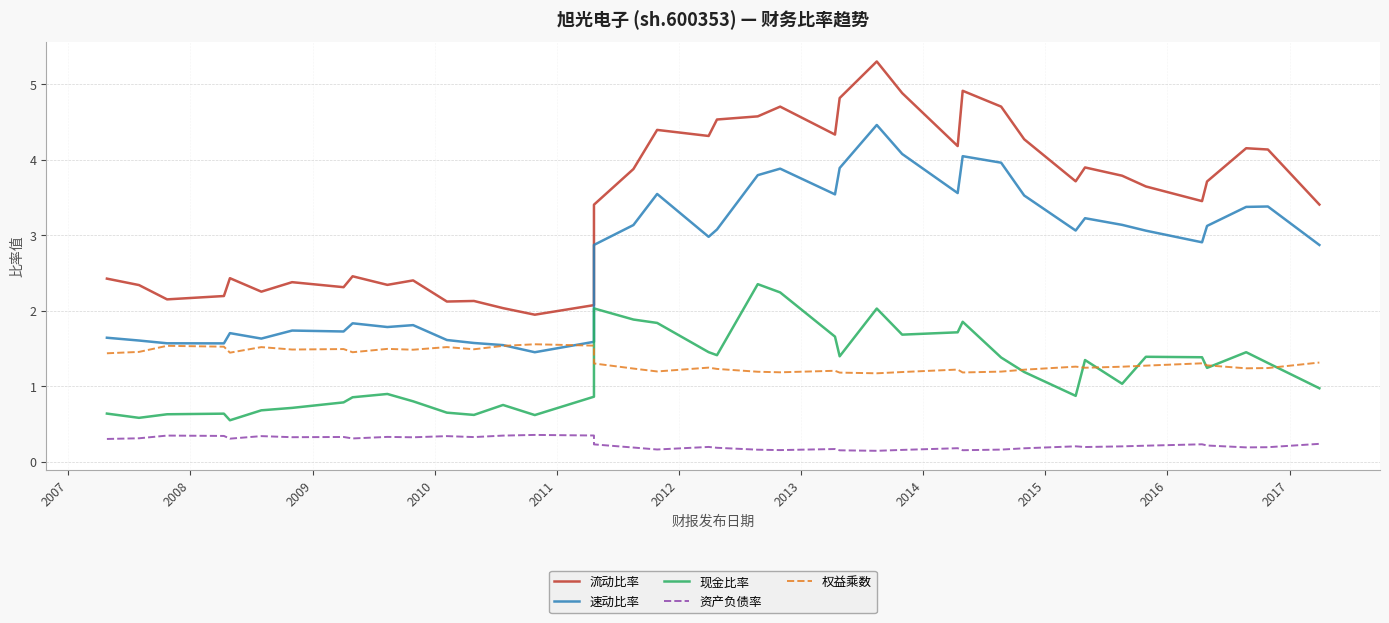

How many times do 权益乘数 and 速动比率 cross each other?

2